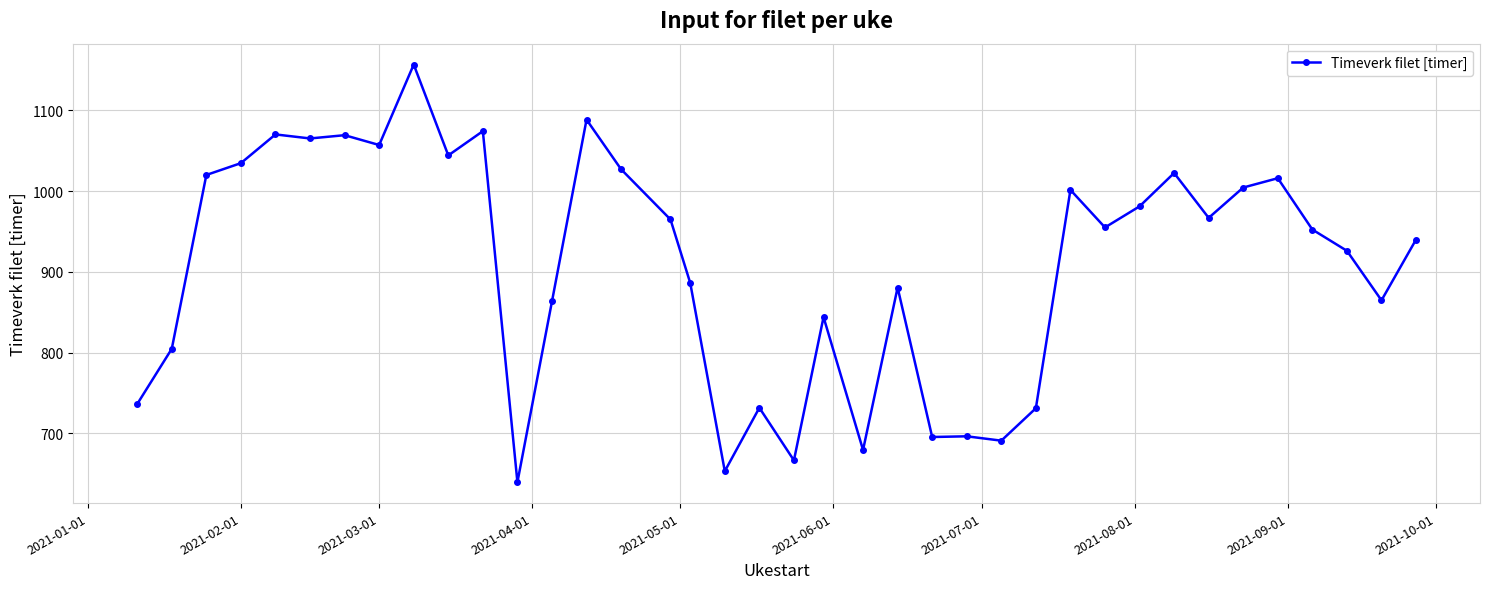

How many data points does each series have?

38